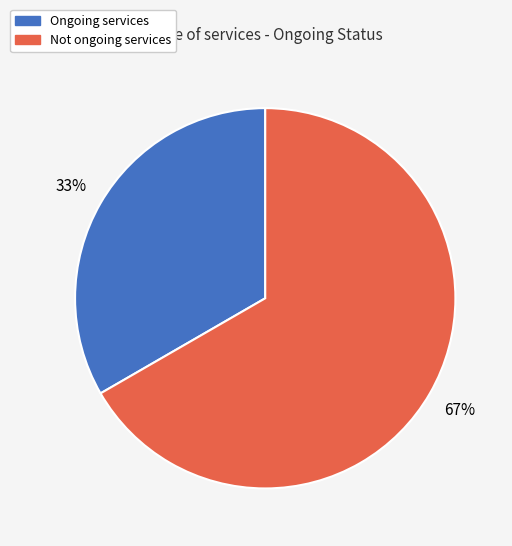

To the nearest percent, what is the average slice percentage?

50%